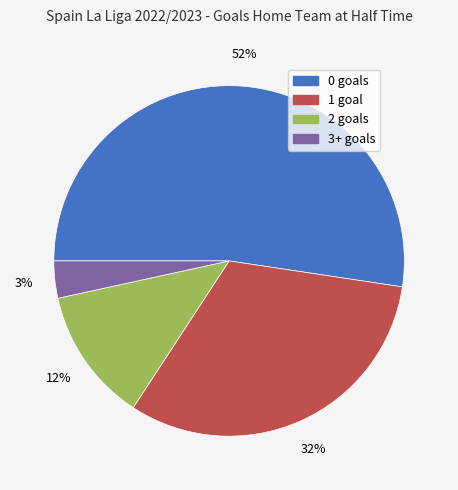

Is there a majority slice in this chart?

Yes